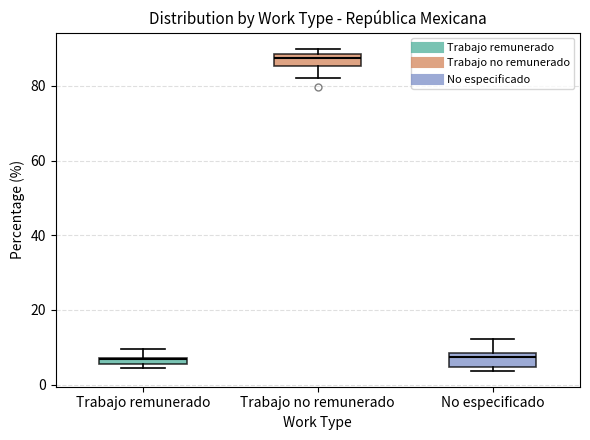

Where is the upper edge of the box for Trabajo no remunerado on the y-axis? The values are not printed on the chart, so give them approximately, as read against the axis.

88